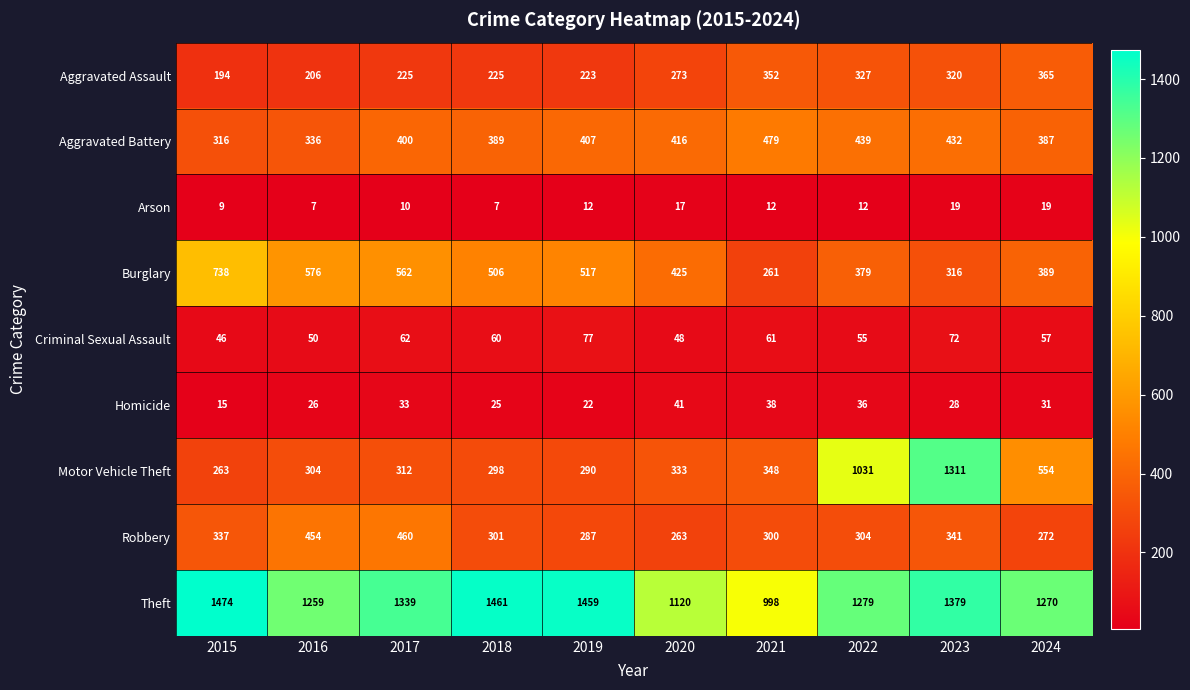

Which series changed the most between 2017 and 2021?

Theft